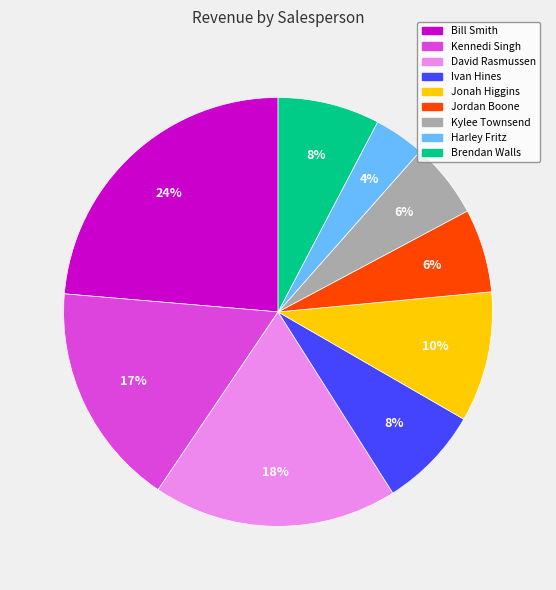

What is the ratio of the value at Kennedi Singh to the value at Bill Smith?

0.7